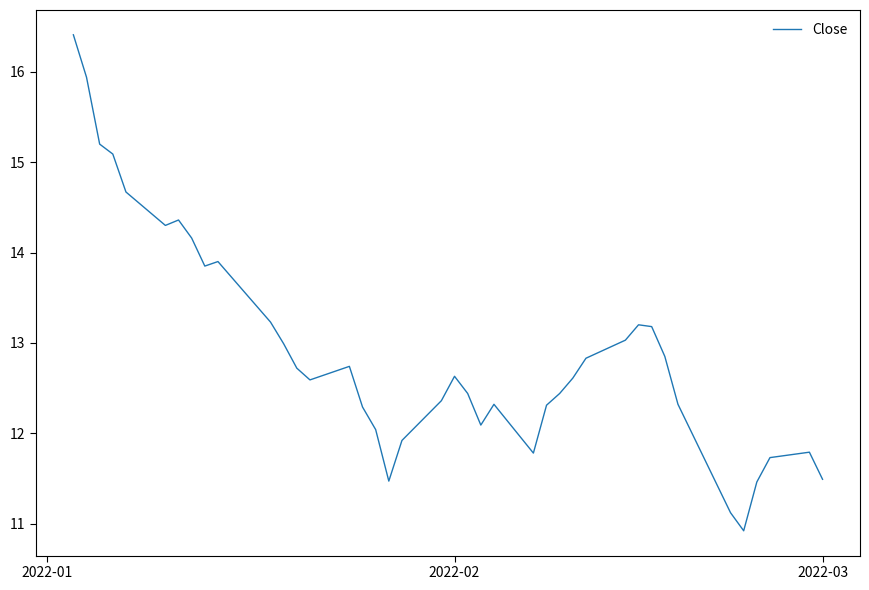

What is the sum of all values?

516.8